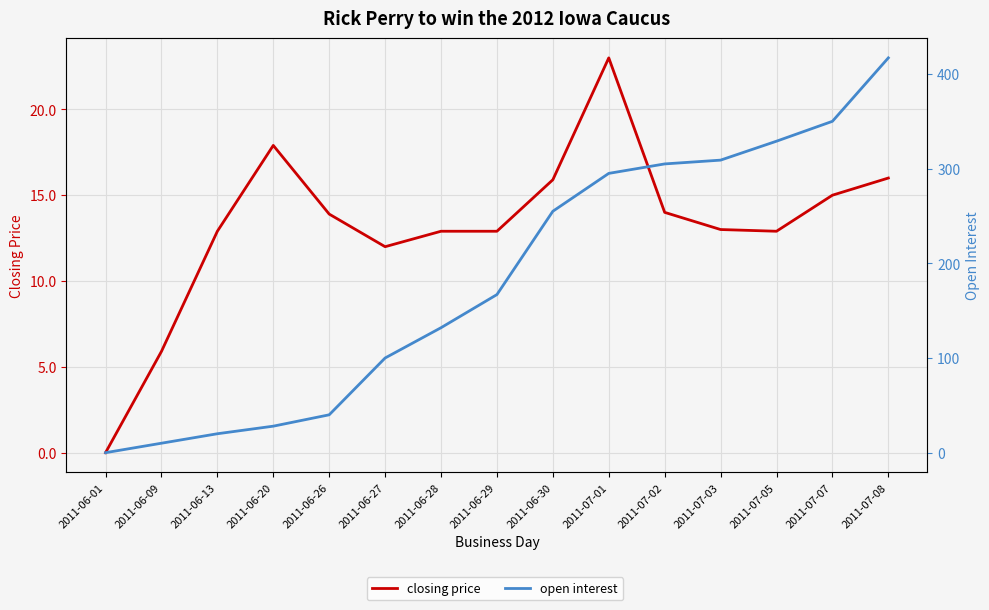

True or false: closing price and open interest intersect in this chart.

False